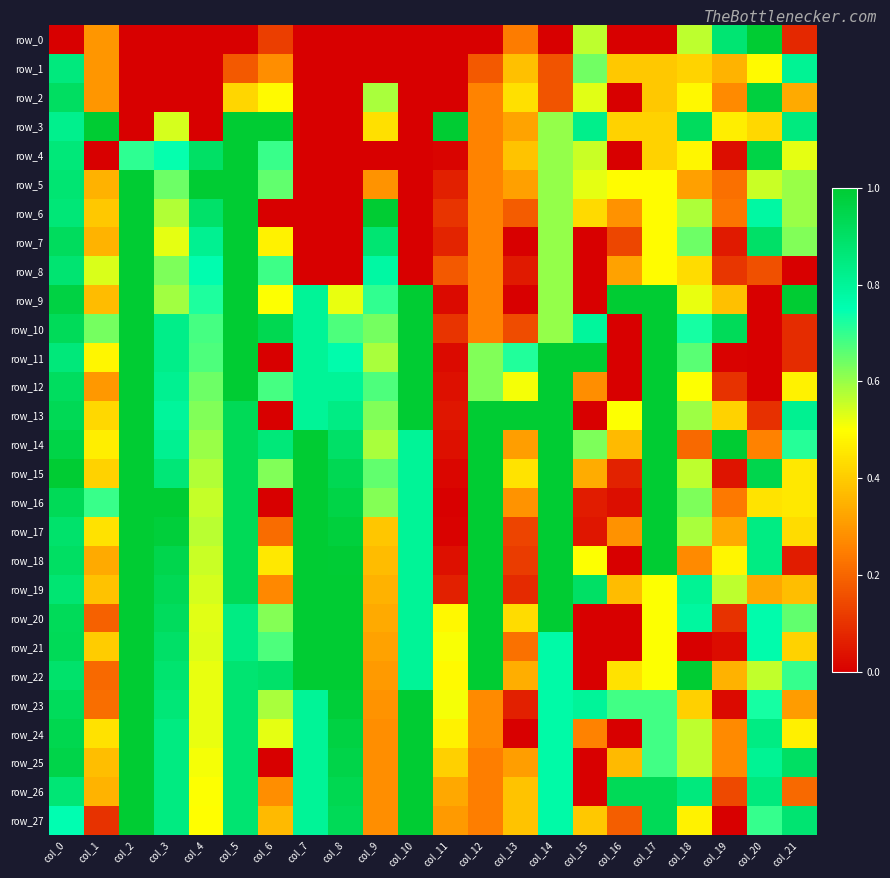

What is the spread (max minus min) of values at col_5?

1.0